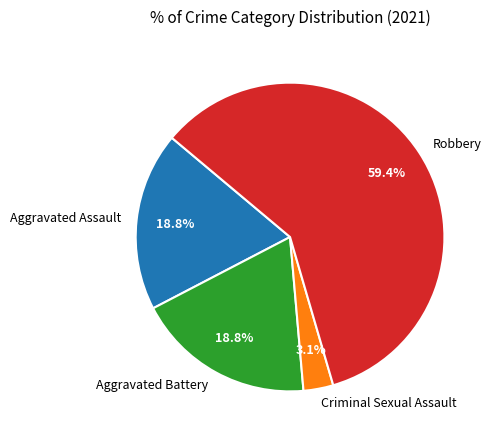

What is the ratio of the value at Robbery to the value at Aggravated Assault?

3.2